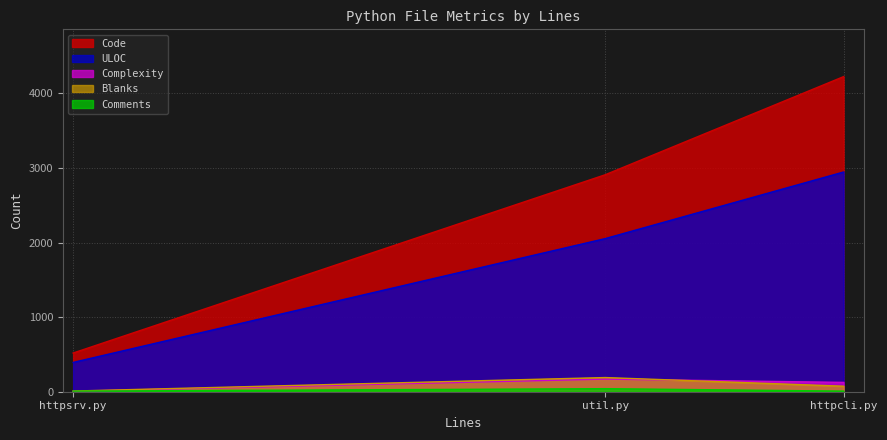

Rank the categories by Complexity value from highest to lowest.

util.py, httpcli.py, httpsrv.py